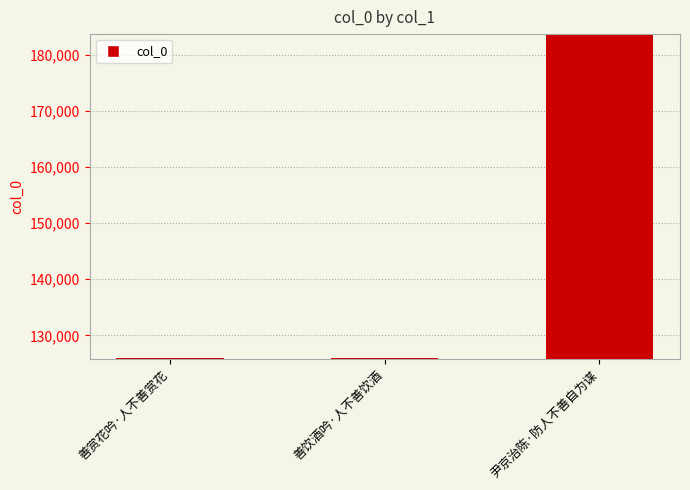

What is the label of the 3rd bar from the left?

尹京治陈·防人不善自为谋